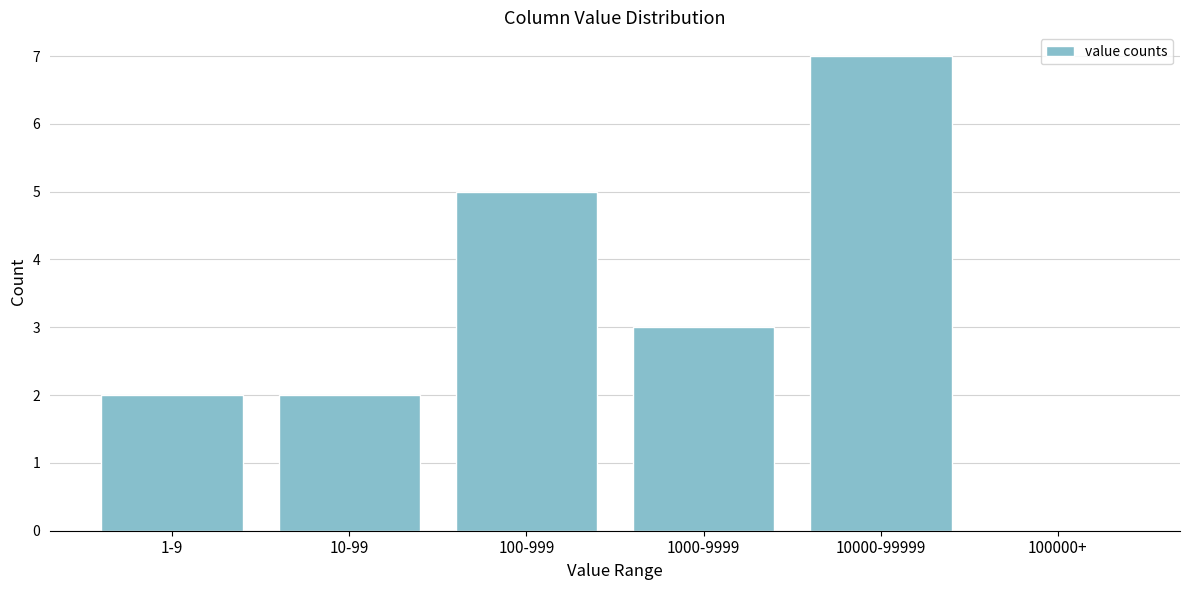

Reading right to left, transcribe all the data shown in this chart.

100000+=0	10000-99999=7	1000-9999=3	100-999=5	10-99=2	1-9=2